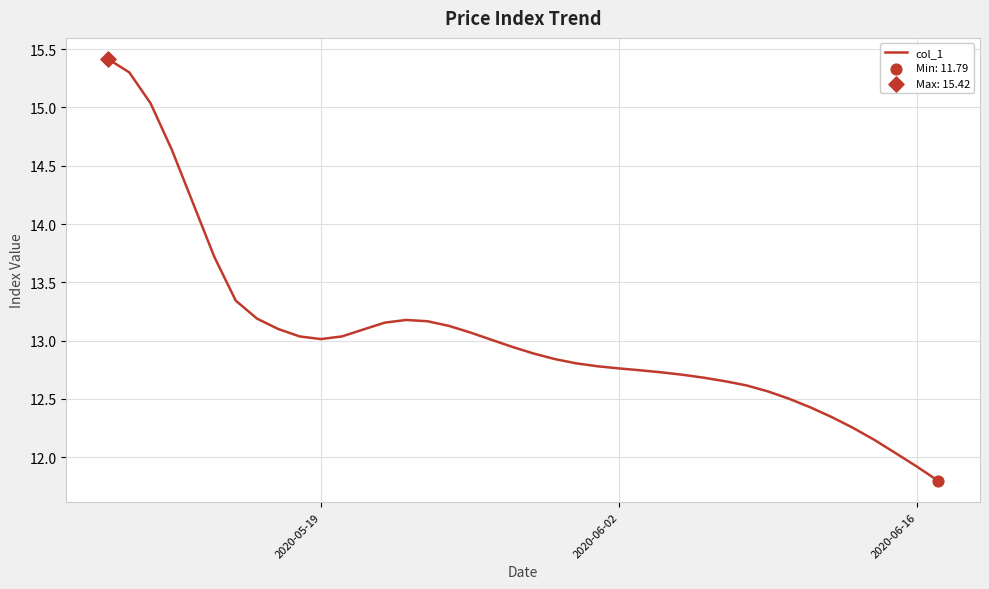

What is the maximum value shown in the chart?

15.4